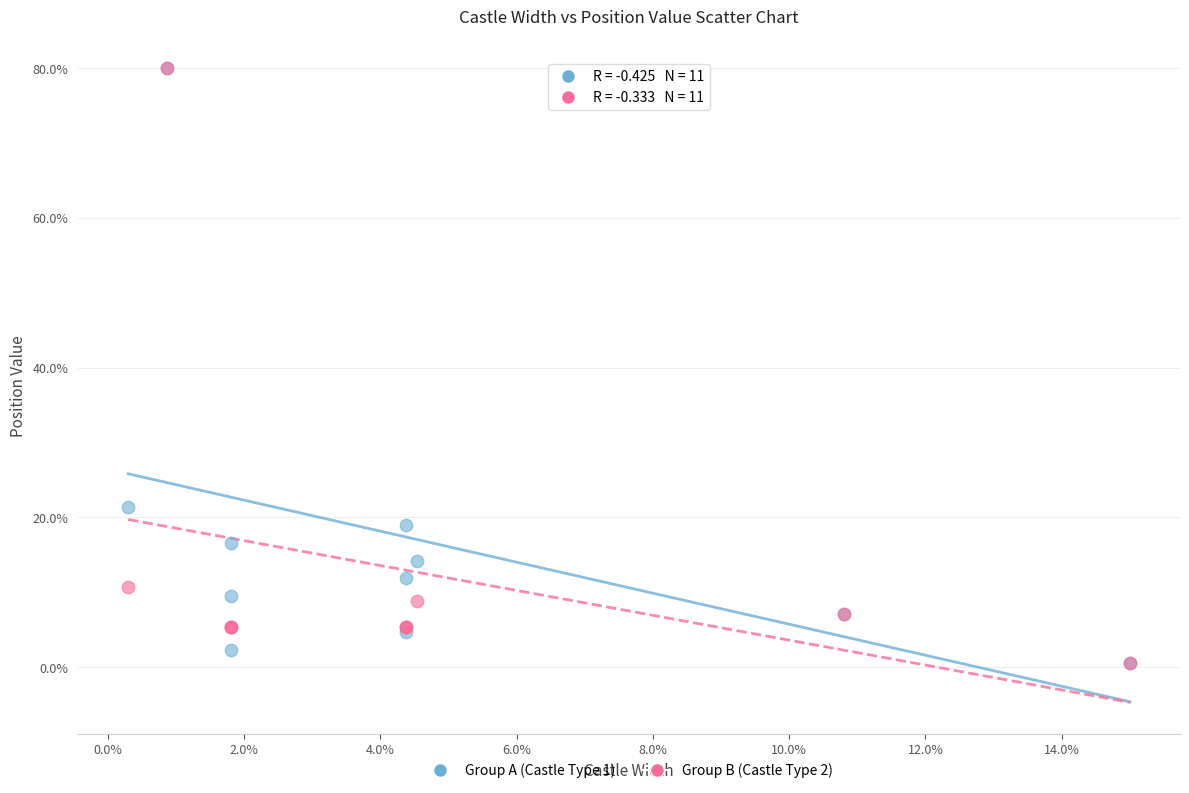

Across all series, what Y value is closest to 40?

21.3